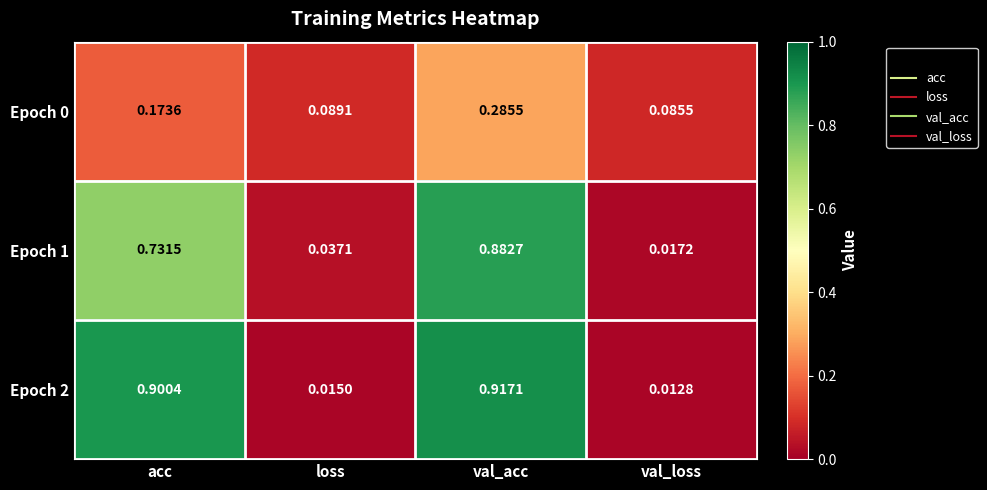

Is the value of Epoch 2 at acc greater than the value of Epoch 0 at loss?

Yes